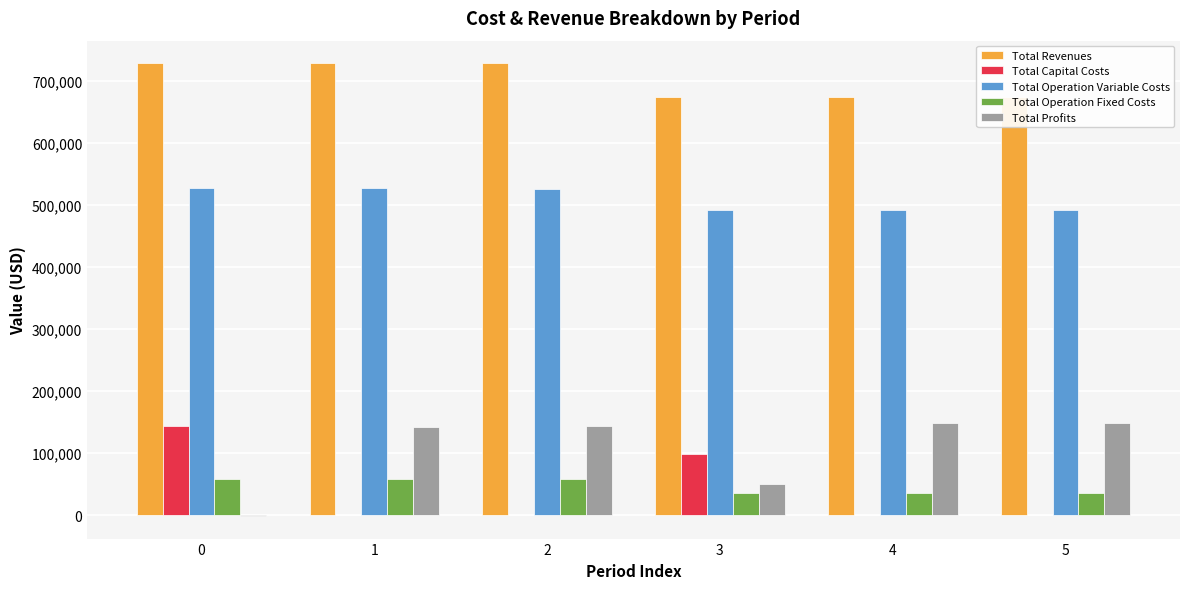

Rank the series by their maximum value, from highest to lowest.

Total Revenues, Total Operation Variable Costs, Total Profits, Total Capital Costs, Total Operation Fixed Costs